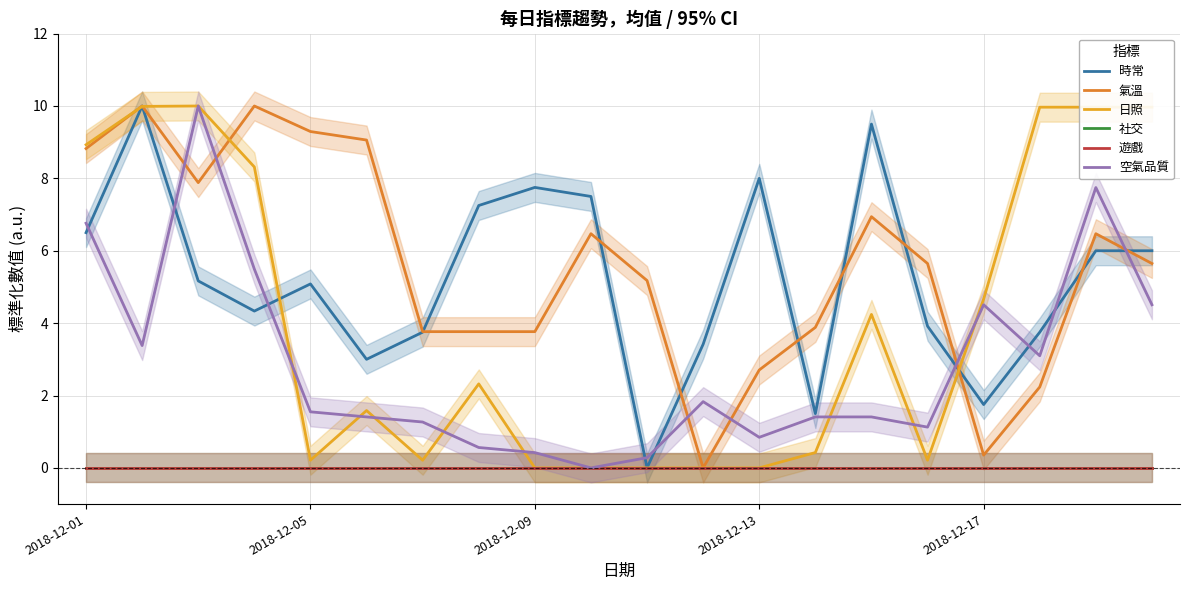

Is it true that 時常 equals 1.7 at 5?

False